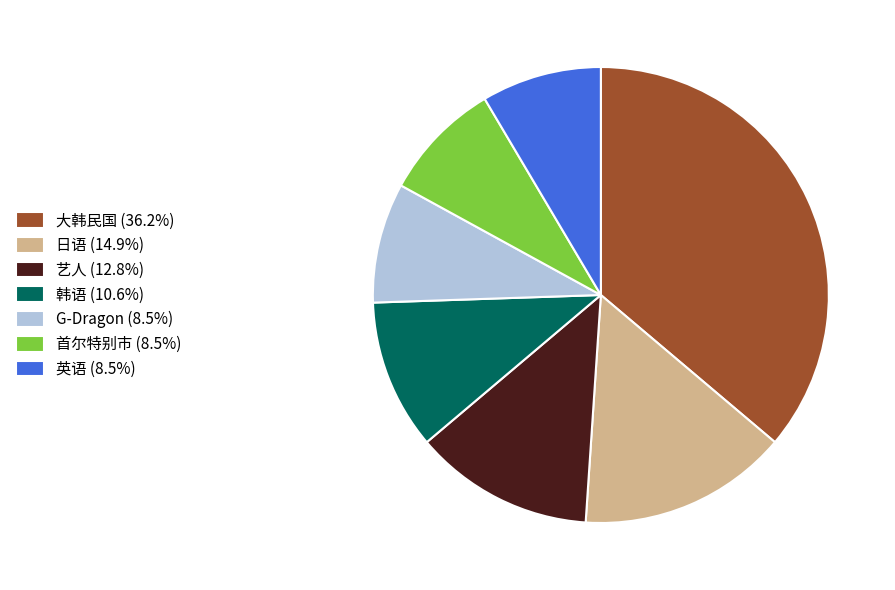

Is the sum of 英语 (8.5%) and 韩语 (10.6%) greater than half?

No